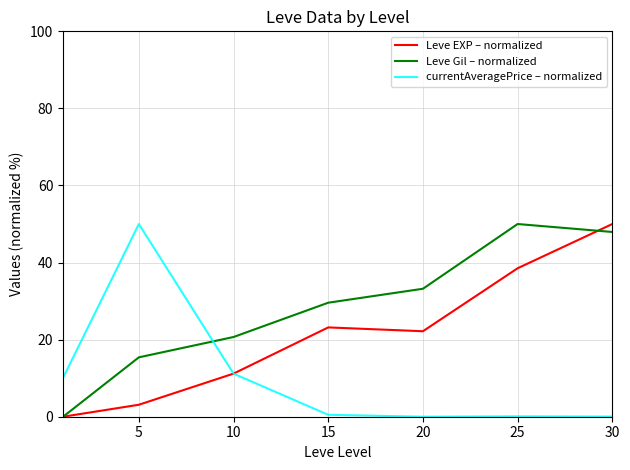

What is the maximum value shown in the chart?

50.0